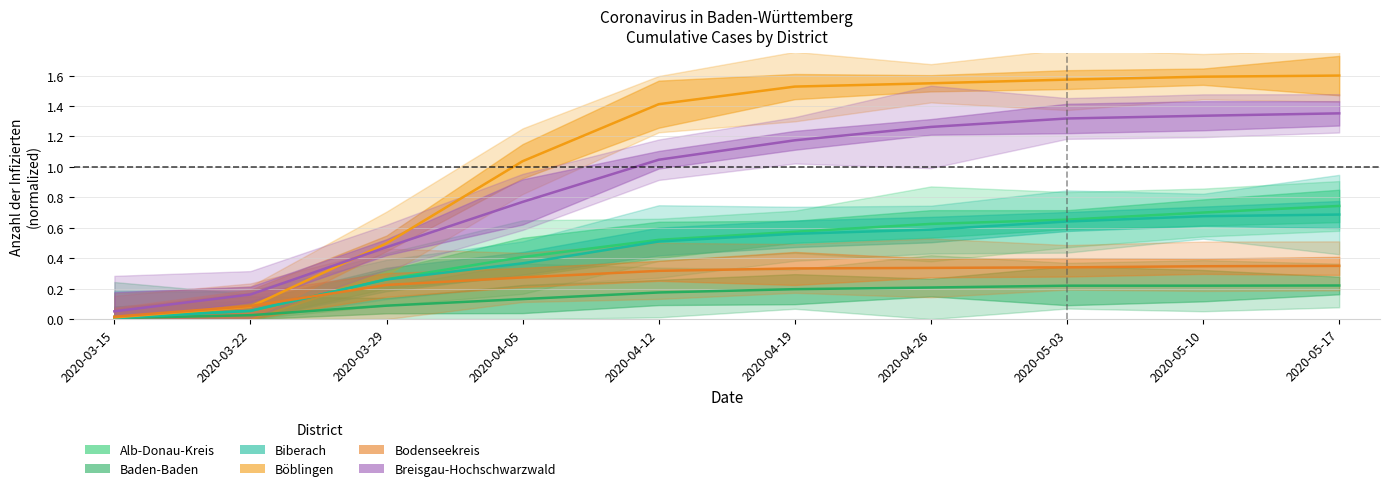

How many times do Biberach and Alb-Donau-Kreis cross each other?

2